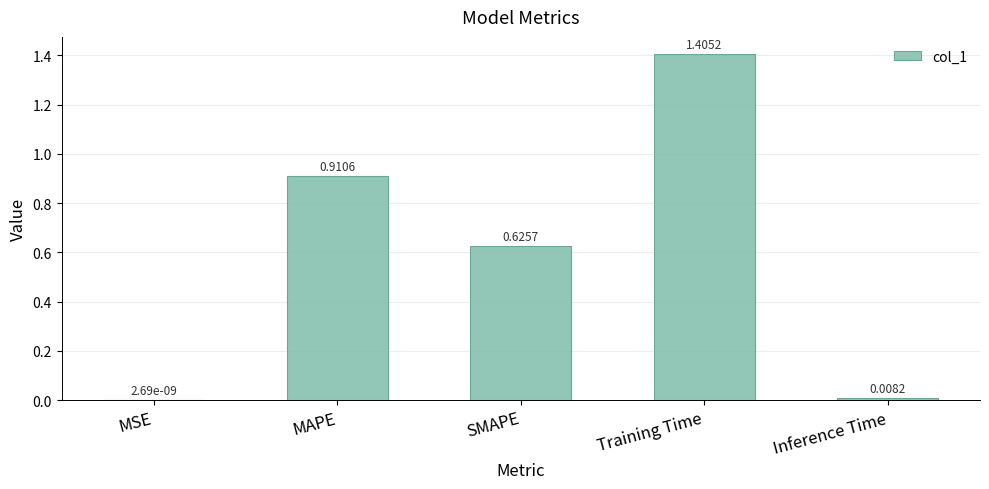

What is the sum of all values?

2.9